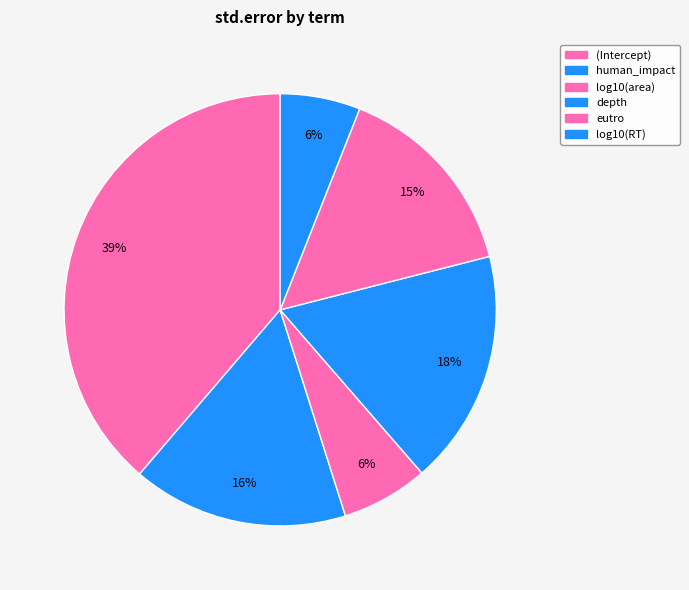

To the nearest percent, what is the difference between the largest and smallest slice percentages?

33%